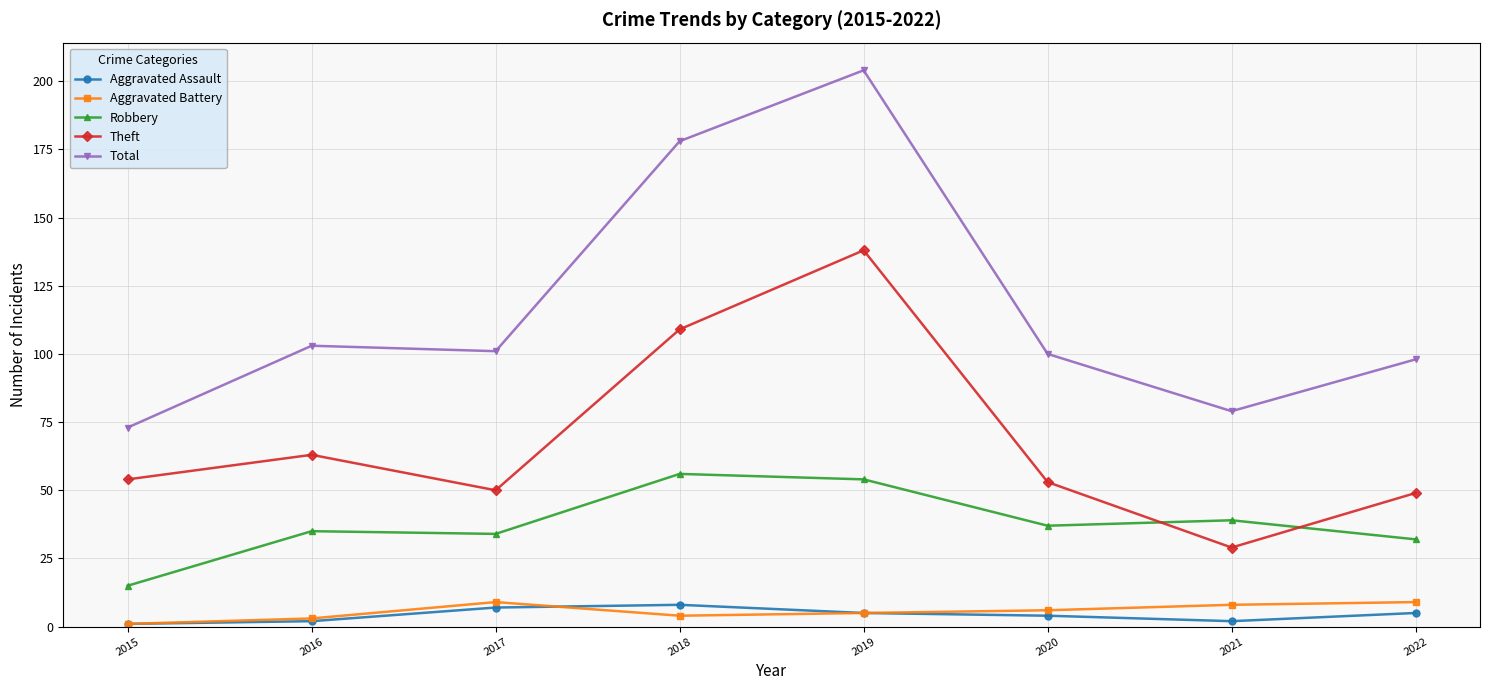

Is this an area chart (filled region under the line)?

No